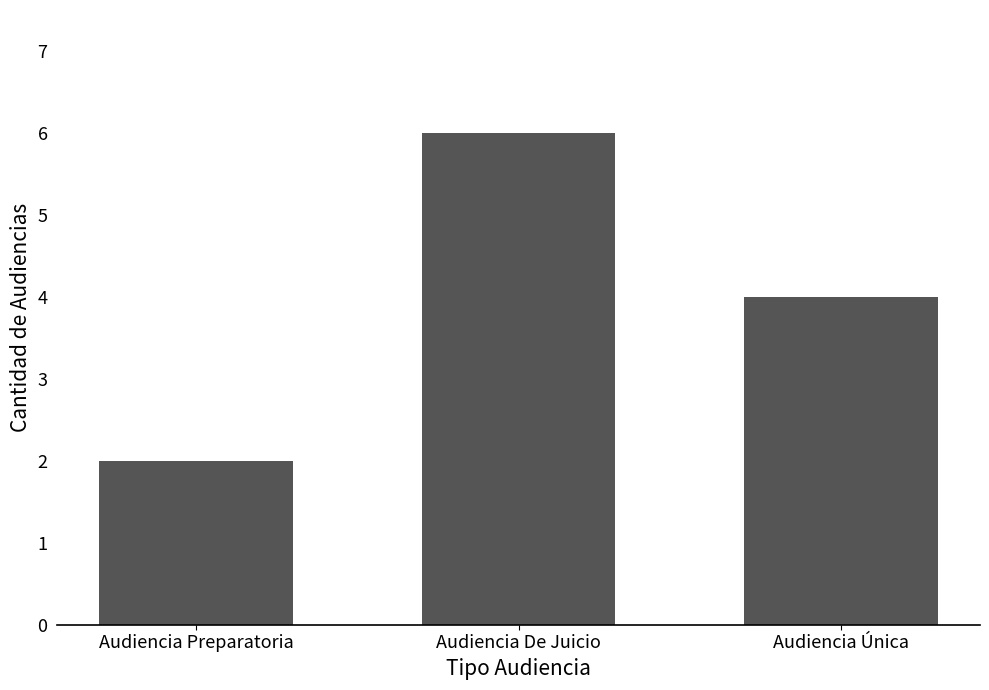

How many series are shown in this chart?

1